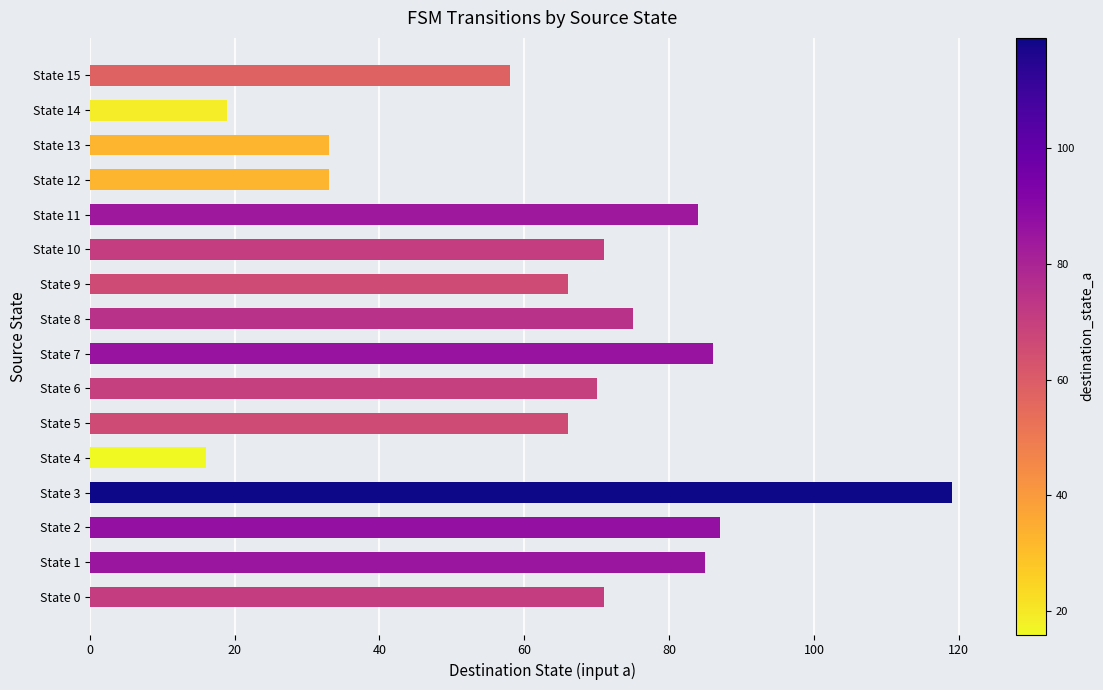

Between State 1 and State 4, which is larger?

State 1